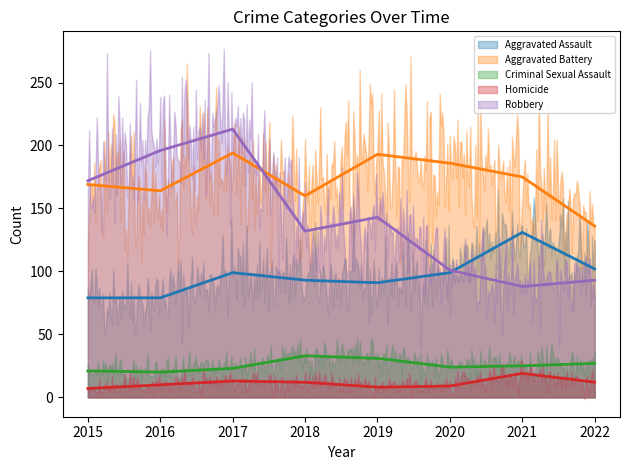

The Robbery series shows 172 at 2015. True or false?

True